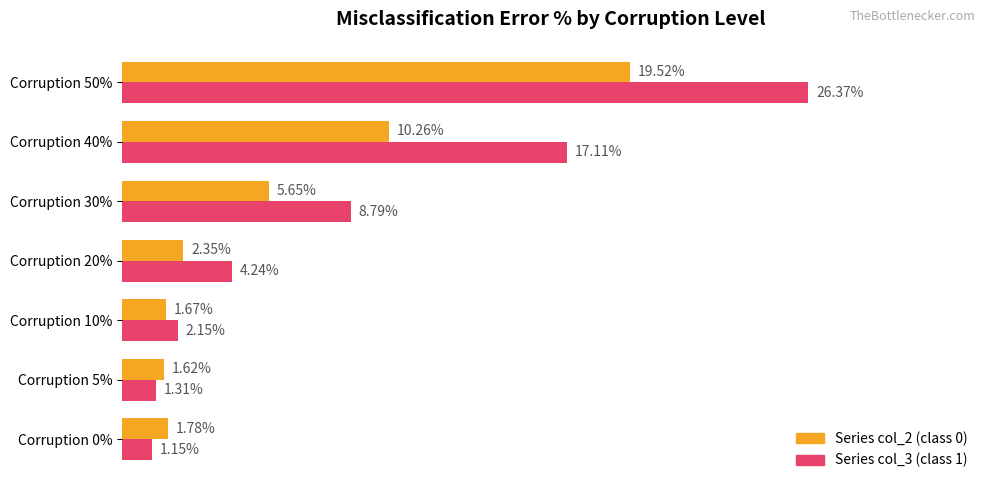

At which category is the sum across all series the highest?

Corruption 50%